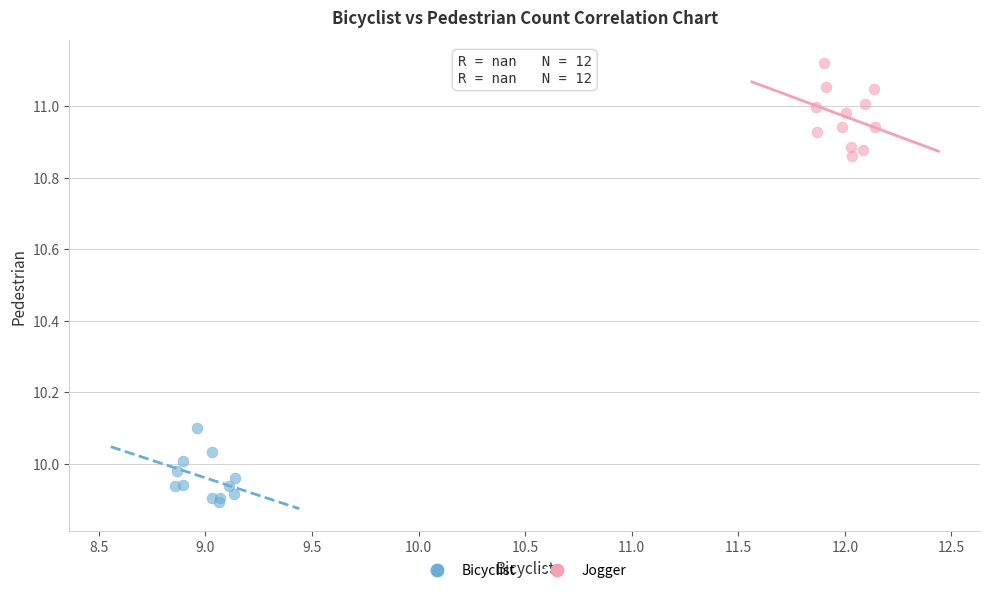

Which series reaches the maximum Y coordinate?

Jogger